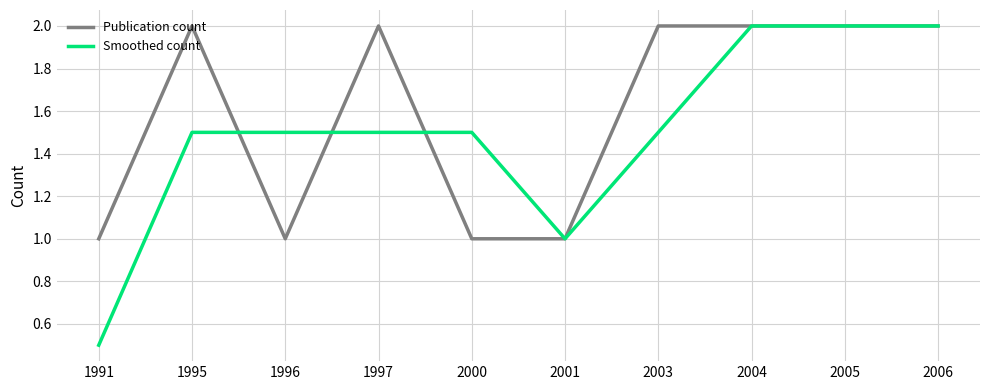

True or false: Publication count has more than 0 interior local peaks.

True